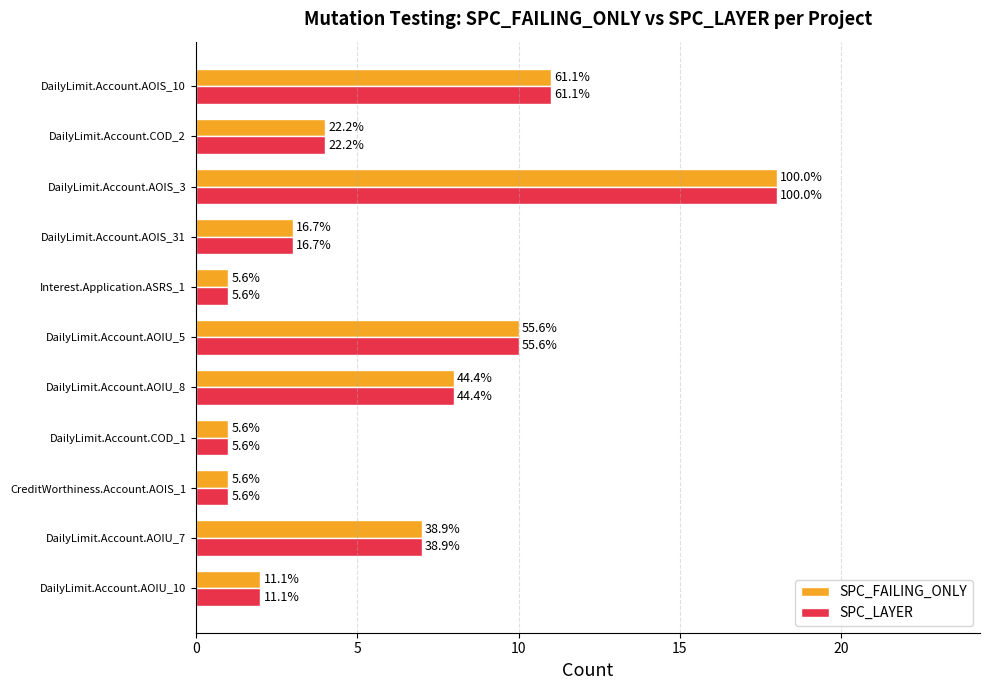

What is the maximum value for SPC_LAYER?

18